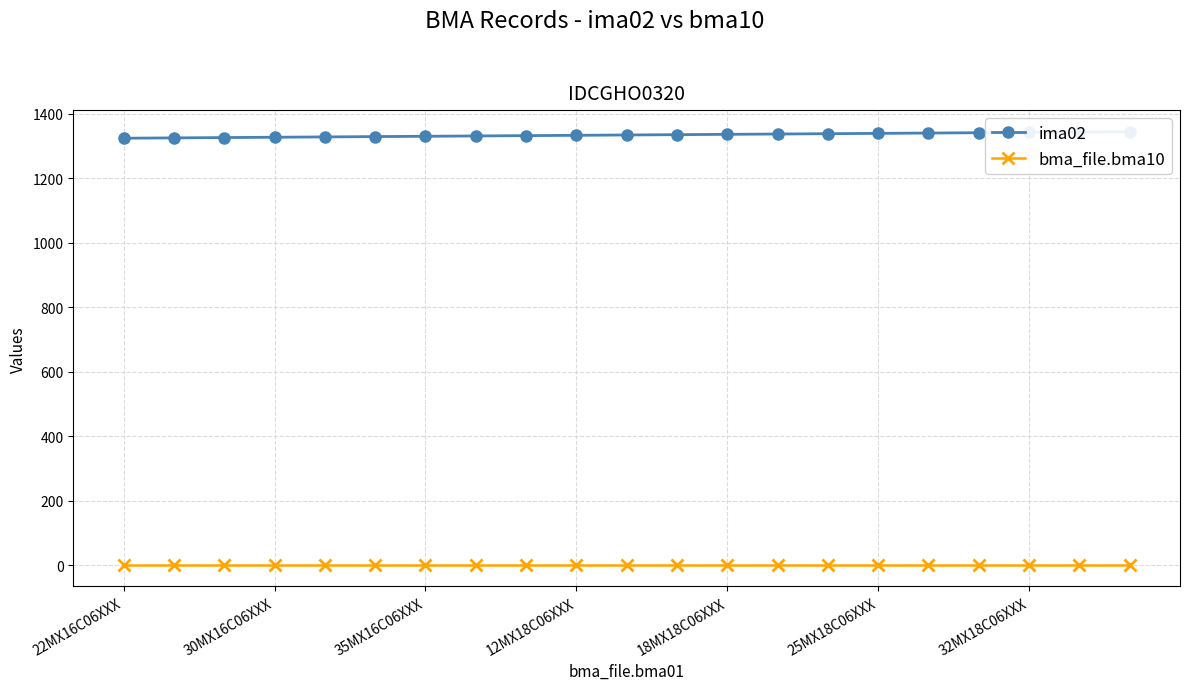

Does the chart display data point markers on the line(s)?

Yes